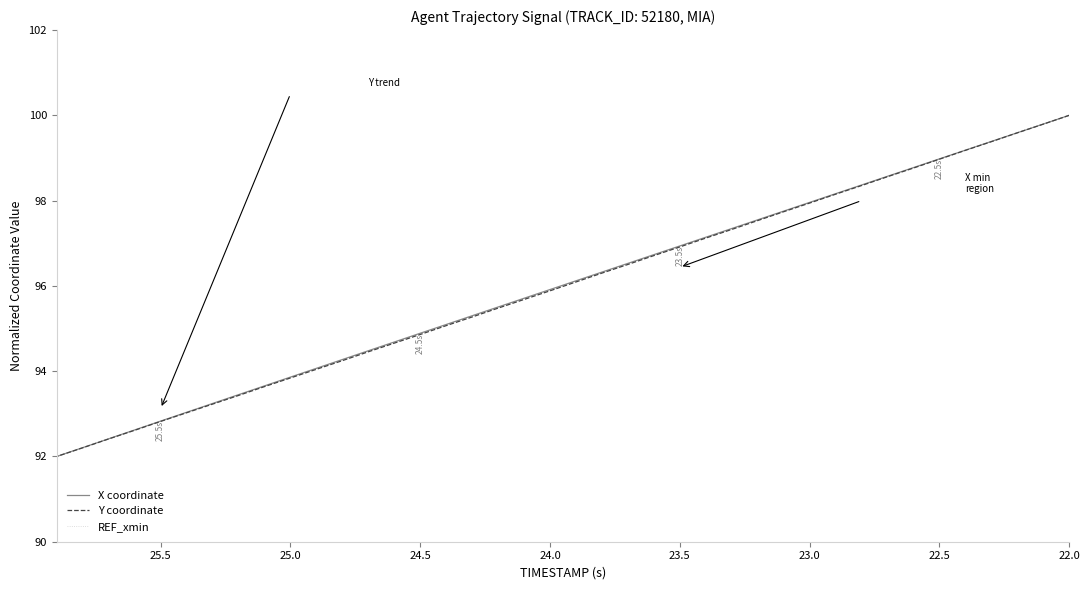

Which category has the highest value in the Y series?

22.0